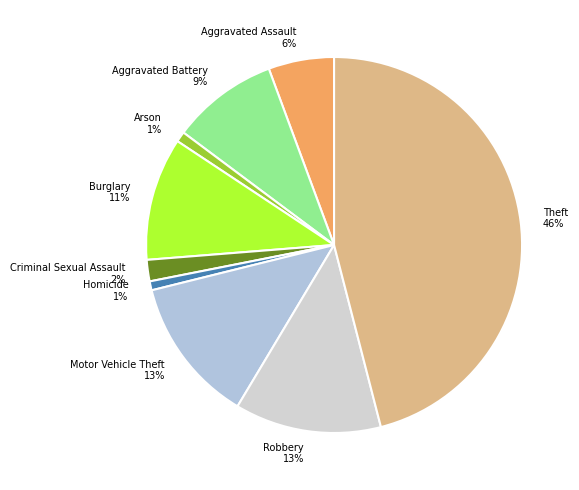

Do Aggravated Assault and Aggravated Battery together represent more than half of the pie?

No